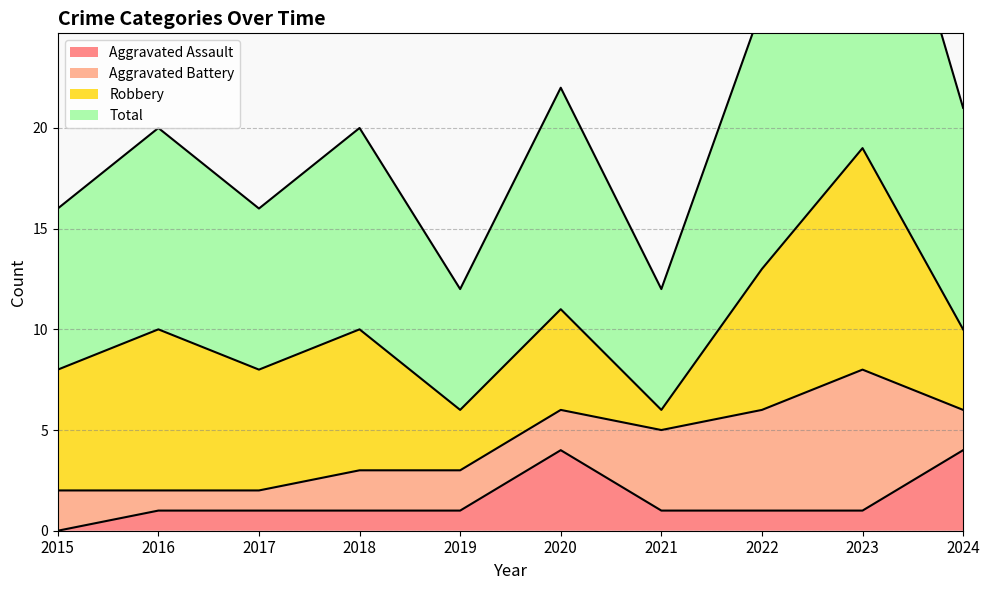

True or false: Total and Aggravated Assault cross at least once.

False